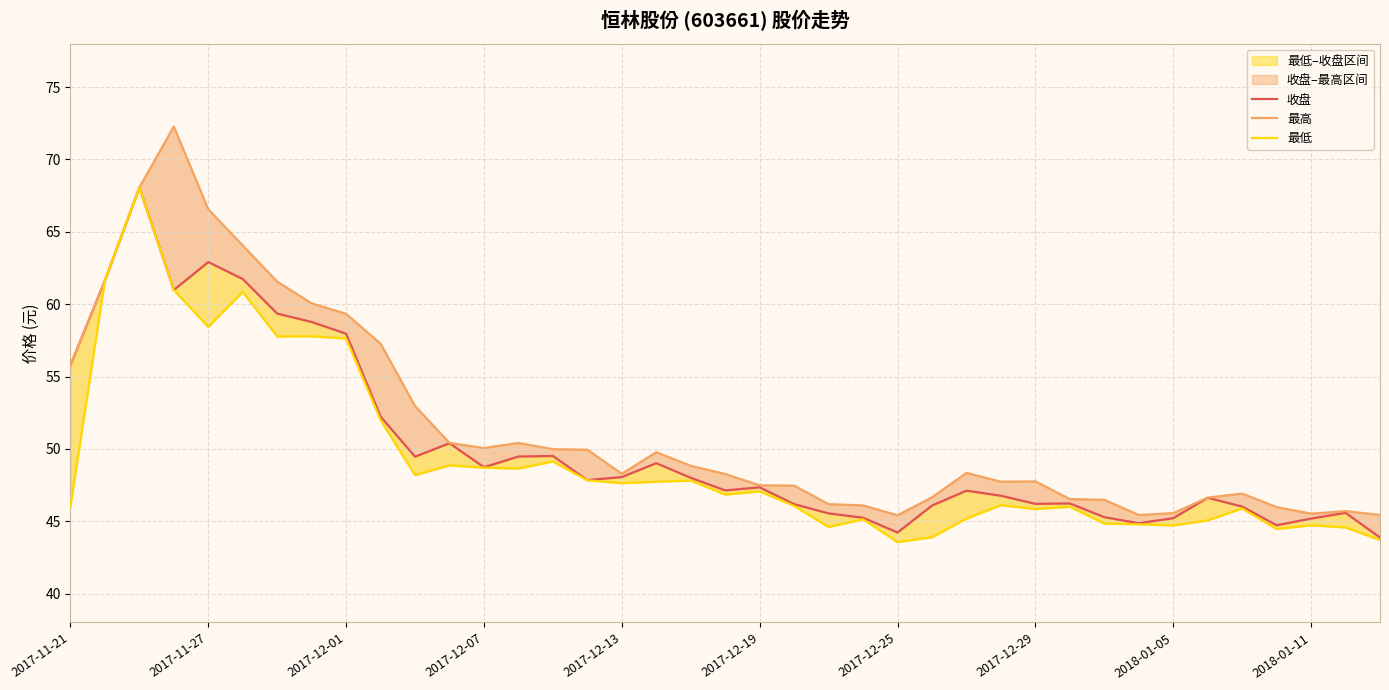

Reading left to right, list all the values displayed in this chart.

收盘: 55.8	61.6	68.1	61.0	62.9	61.7	59.4	58.8	58.0	52.2	49.5	50.4	48.7	49.5	49.5	47.8	48.0	49.0	48.0	47.1	47.3	46.2	45.5	45.2	44.2	46.1	47.1	46.8	46.2	46.2	45.3	44.9	45.2	46.6	46.0	44.7	45.2	45.6	43.9
最高: 55.8	61.6	68.1	72.3	66.6	64.1	61.6	60.1	59.3	57.3	53.0	50.4	50.1	50.4	50.0	49.9	48.3	49.8	48.8	48.3	47.5	47.5	46.2	46.1	45.4	46.6	48.3	47.7	47.8	46.5	46.5	45.4	45.6	46.6	46.9	46.0	45.5	45.7	45.4
最低: 46.0	61.6	68.1	61.0	58.4	60.9	57.8	57.8	57.6	52.0	48.2	48.9	48.7	48.6	49.1	47.8	47.6	47.7	47.8	46.8	47.1	46.1	44.6	45.1	43.6	43.9	45.2	46.1	45.8	46.0	44.8	44.8	44.7	45.1	45.9	44.5	44.7	44.6	43.7